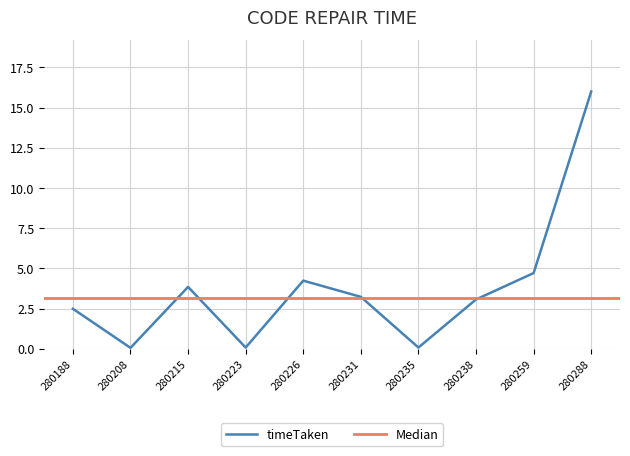

True or false: the data has more than 0 interior local peaks.

True